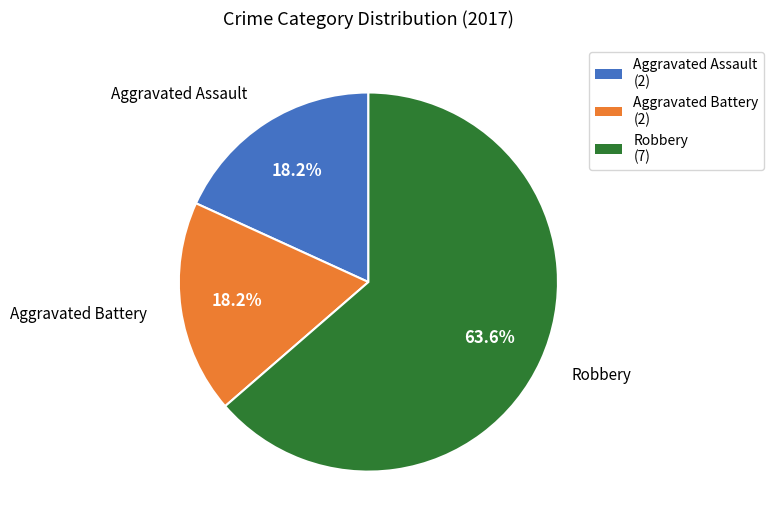

To the nearest percent, what percentage of the pie is Aggravated Assault?

18%